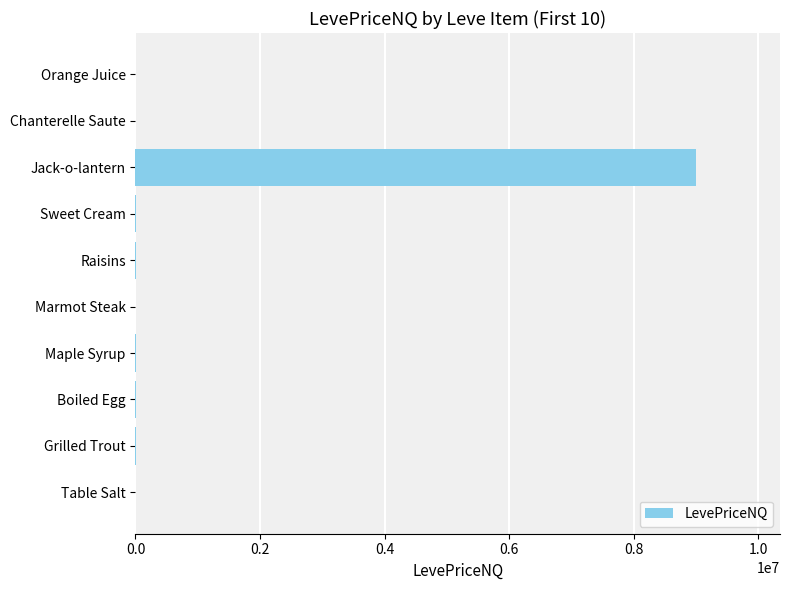

Is it true that the value at Jack-o-lantern is 9000003.0?

True